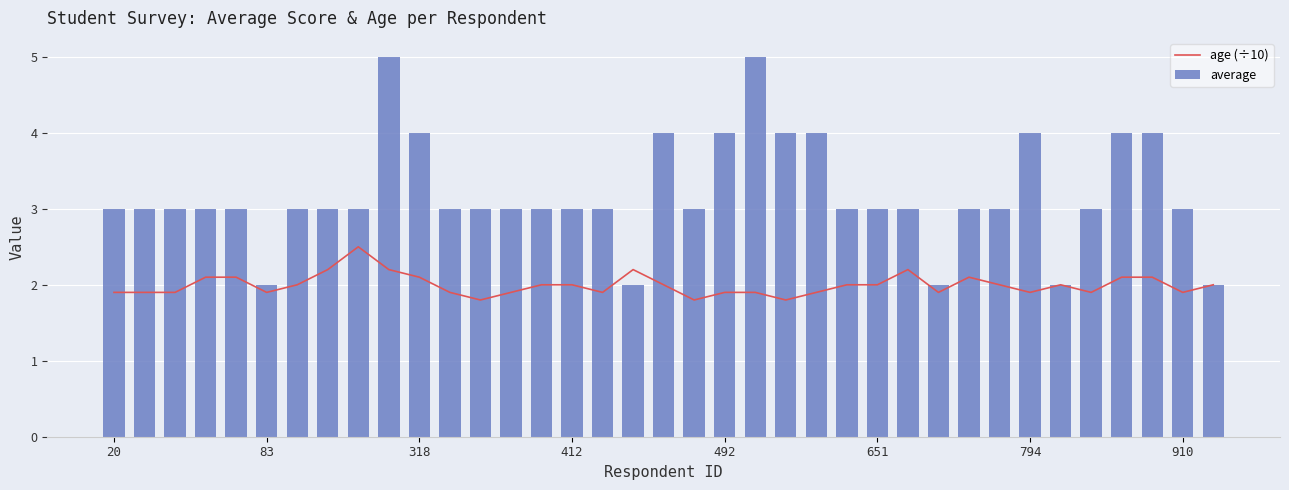

What is the maximum value shown in the chart?

5.0